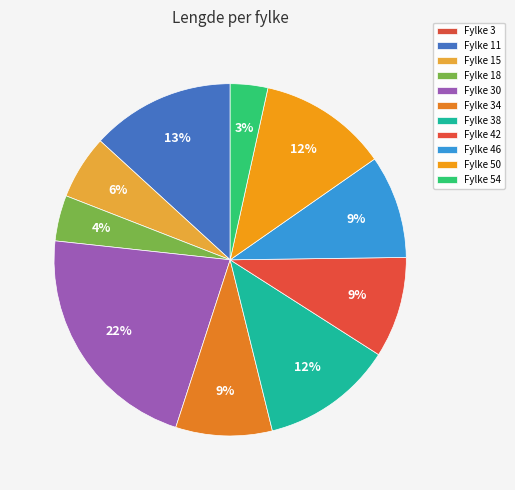

Which category has the biggest portion of the pie?

30